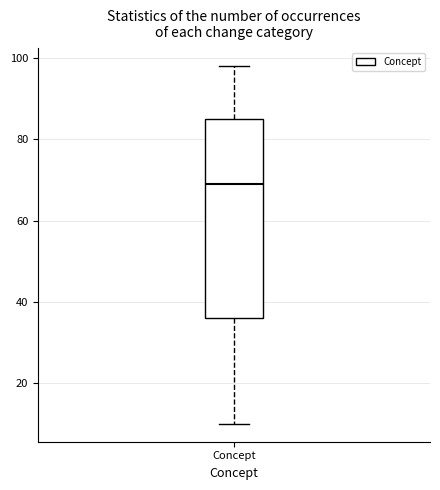

Where does the median line of the box for Concept sit on the y-axis? The values are not printed on the chart, so give them approximately, as read against the axis.

70